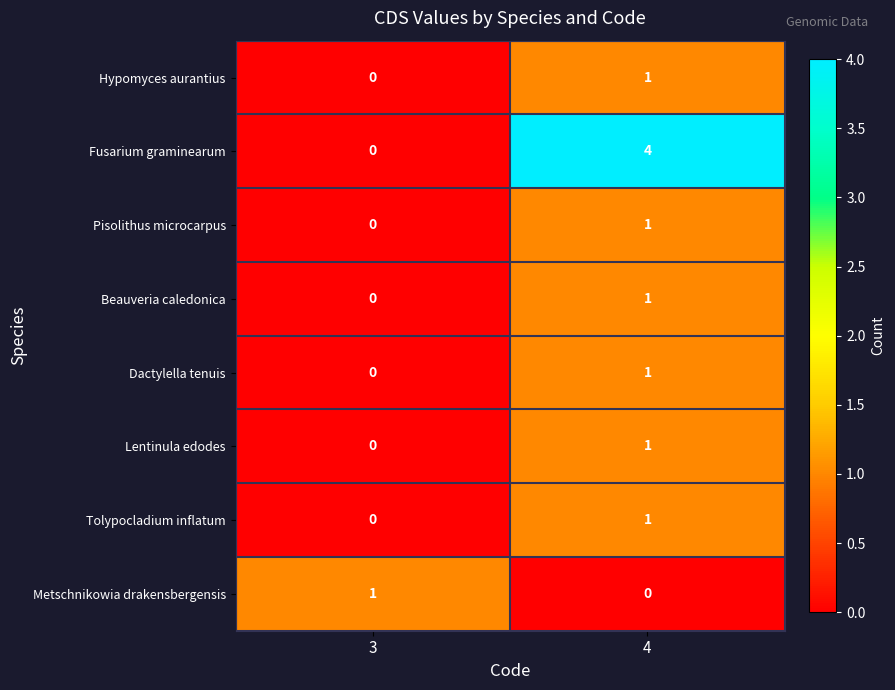

Reading left to right, what are all the values shown in this chart?

Hypomyces aurantius: 0	1
Fusarium graminearum: 0	4
Pisolithus microcarpus: 0	1
Beauveria caledonica: 0	1
Dactylella tenuis: 0	1
Lentinula edodes: 0	1
Tolypocladium inflatum: 0	1
Metschnikowia drakensbergensis: 1	0